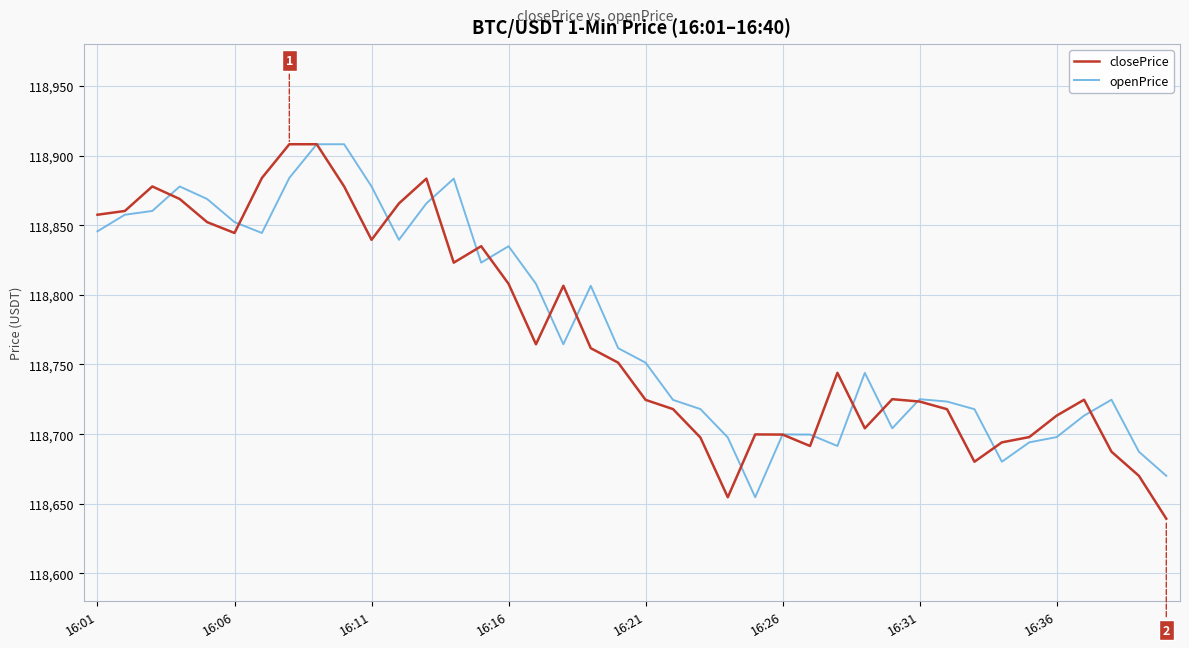

What is the highest value of the closePrice series?

118908.1